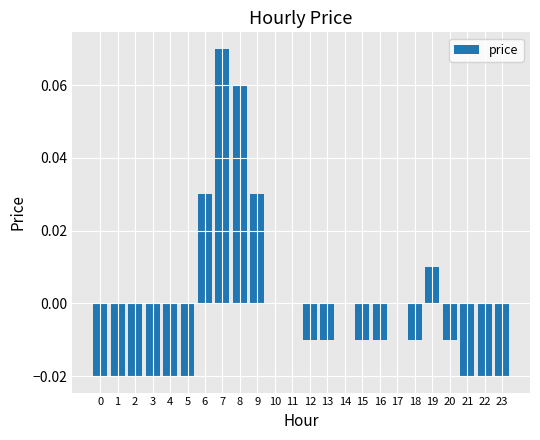

Does the chart contain stacked bars?

No